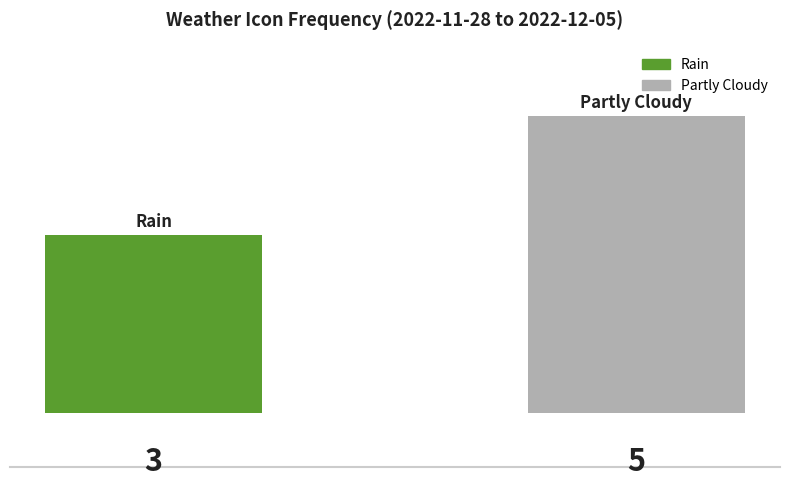

What is the sum of all values?

8